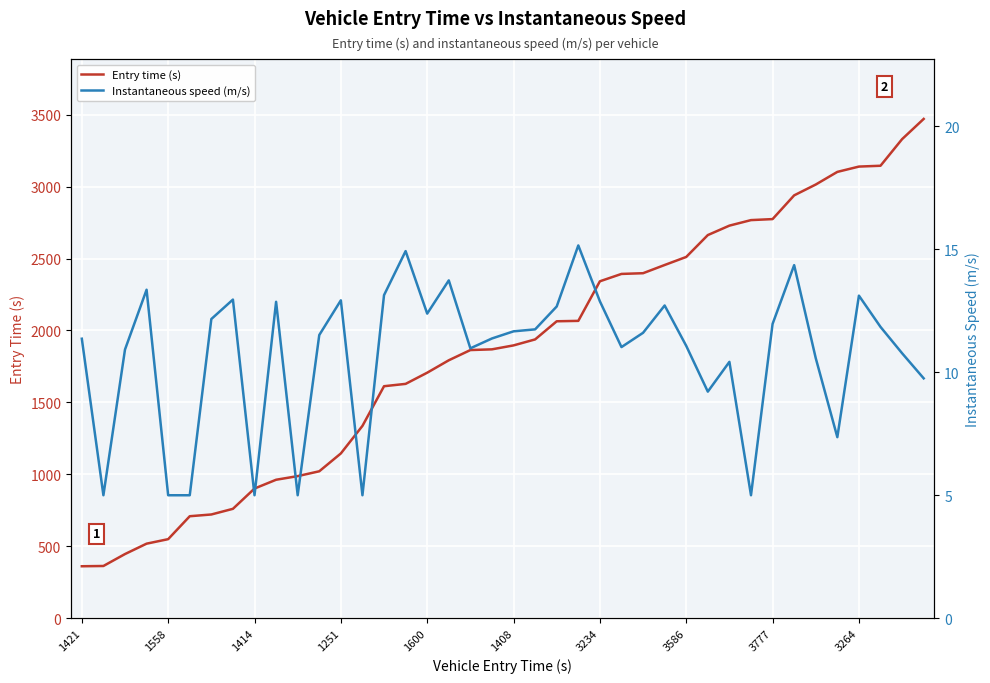

True or false: Instantaneous speed (m/s) and Entry time (s) cross at least once.

False